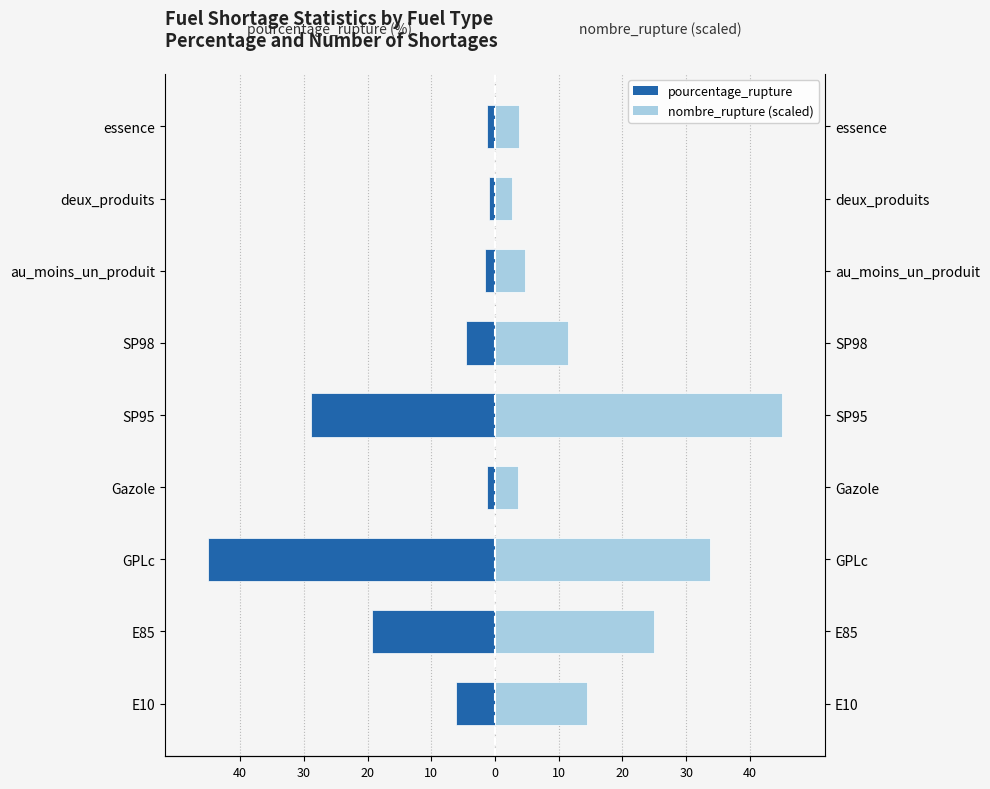

Does the chart contain stacked bars?

No